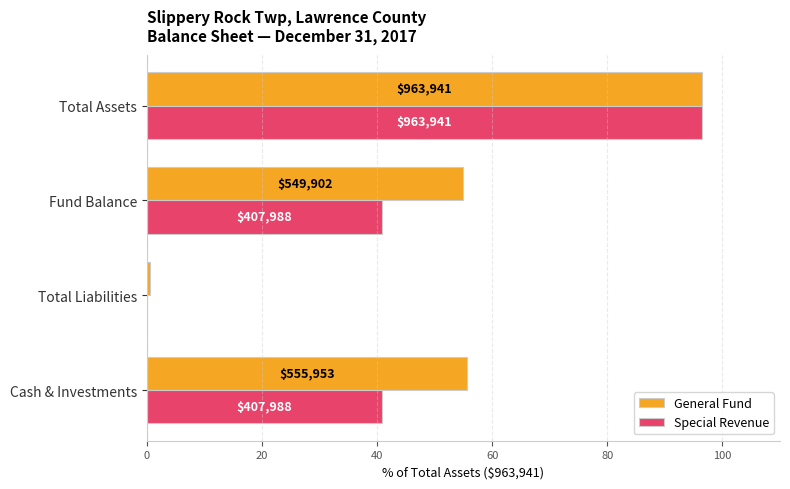

At how many categories does at least one series exceed 50?

3